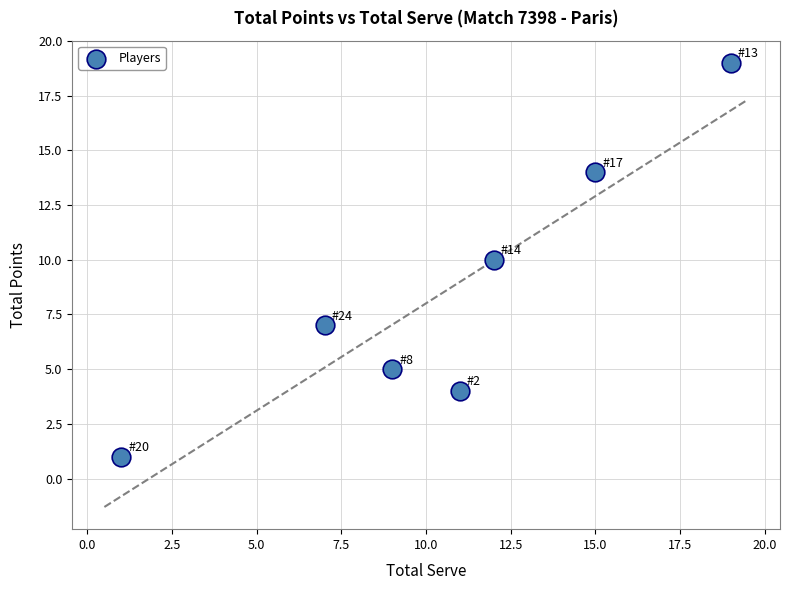

What is the range of X values (max minus min)?

18